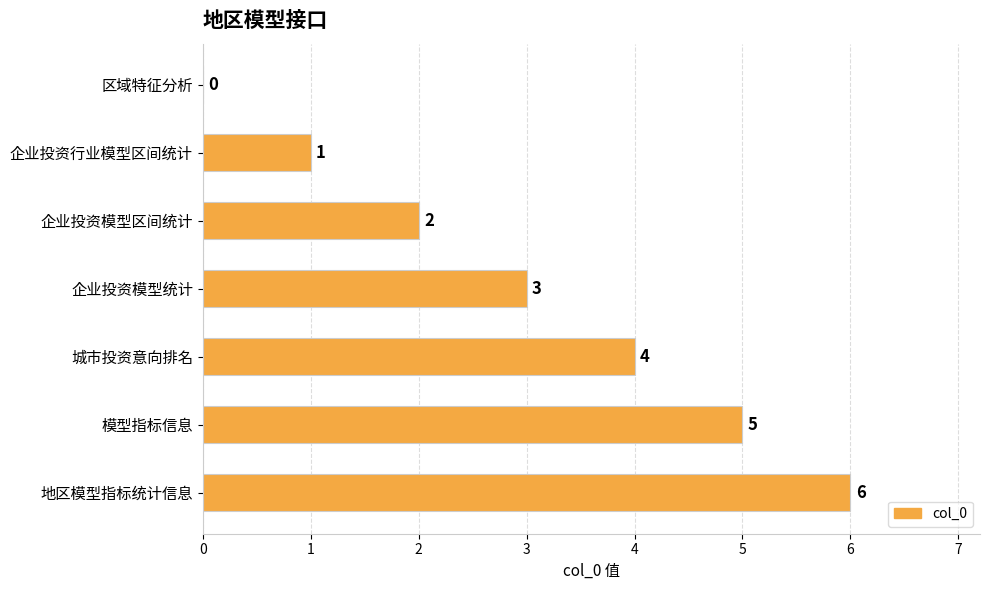

Are the bars horizontal?

Yes